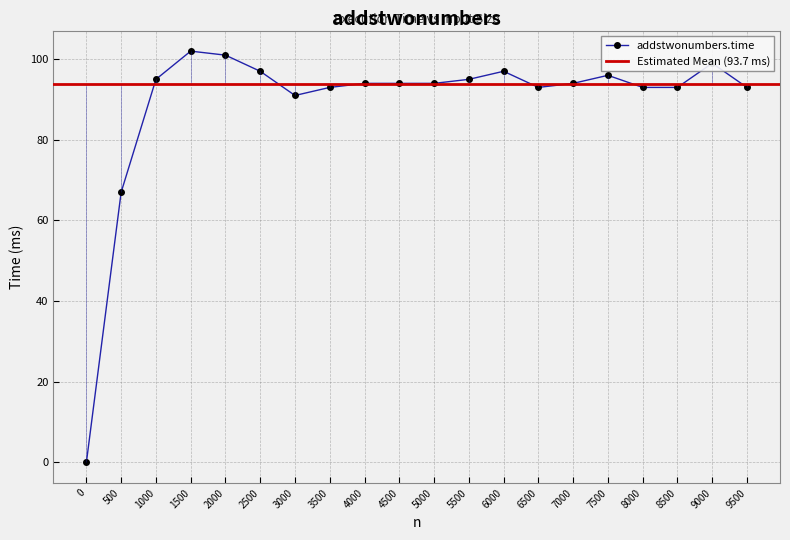

Does the chart display data point markers on the line(s)?

Yes